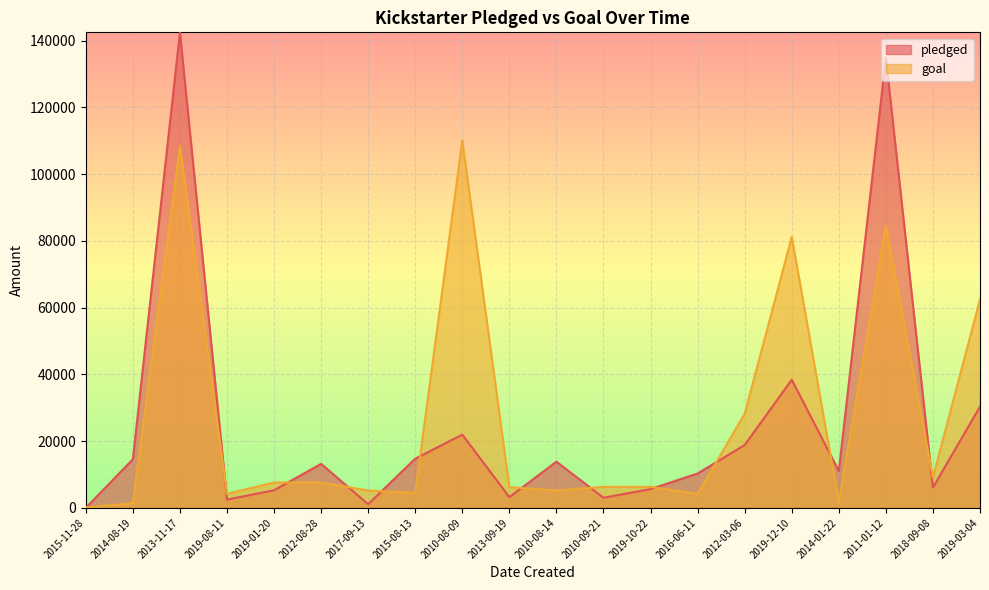

How many interior local valleys does the pledged series have?

6